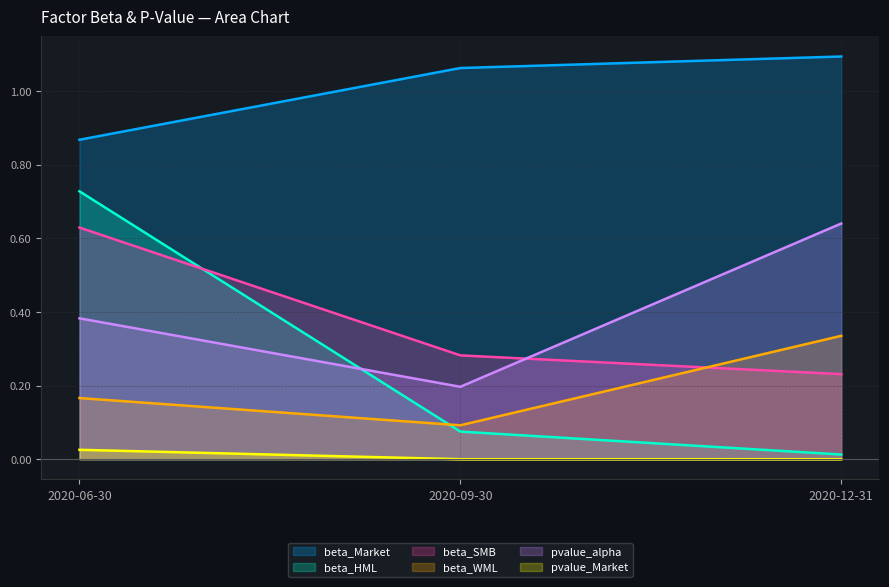

List the labels in order of beta_Market value, largest first.

2020-12-31, 2020-09-30, 2020-06-30